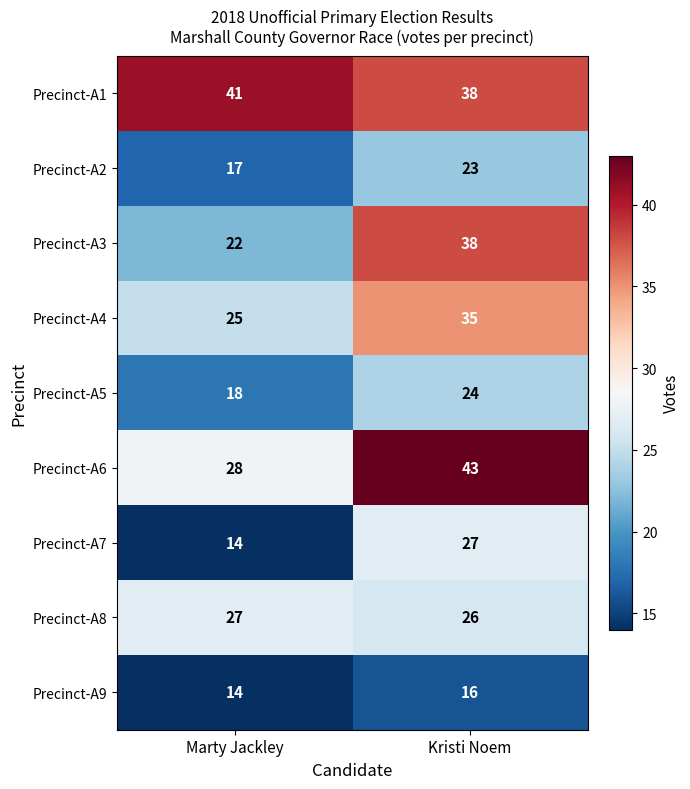

What is the minimum value shown in the chart?

14